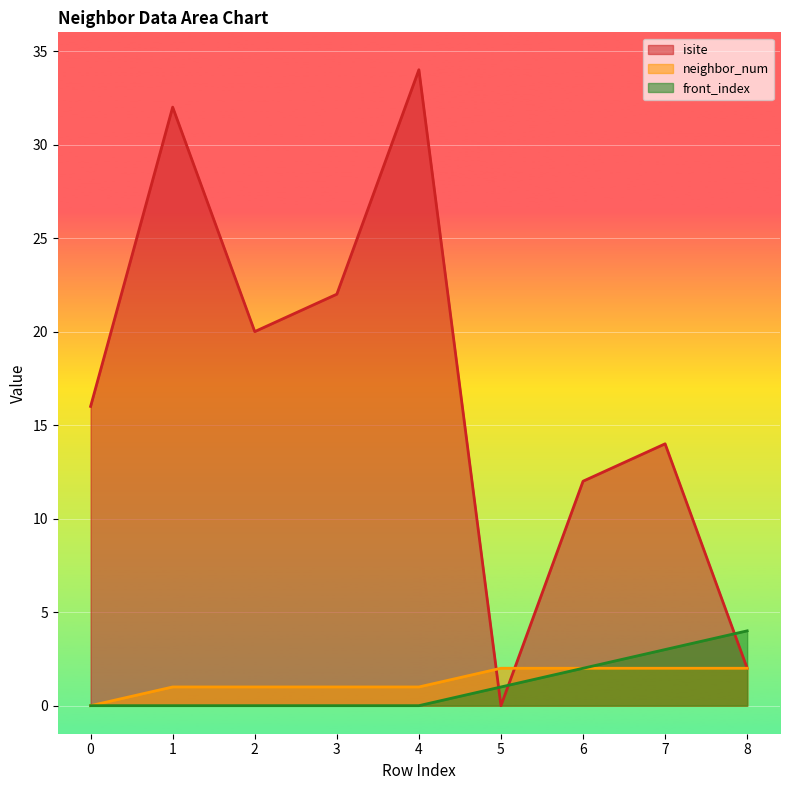

Reading right to left, transcribe all the data shown in this chart.

isite: 8=2	7=14	6=12	5=0	4=34	3=22	2=20	1=32	0=16
neighbor_num: 8=2	7=2	6=2	5=2	4=1	3=1	2=1	1=1	0=0
front_index: 8=4	7=3	6=2	5=1	4=0	3=0	2=0	1=0	0=0